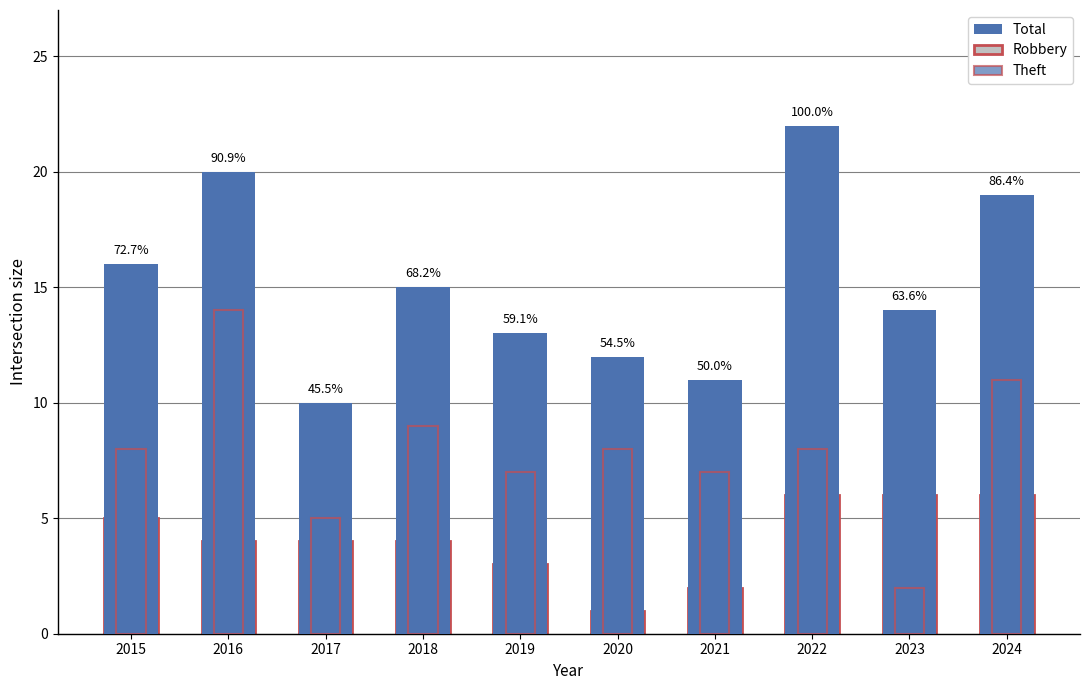

At which category is the sum across all series the highest?

2016